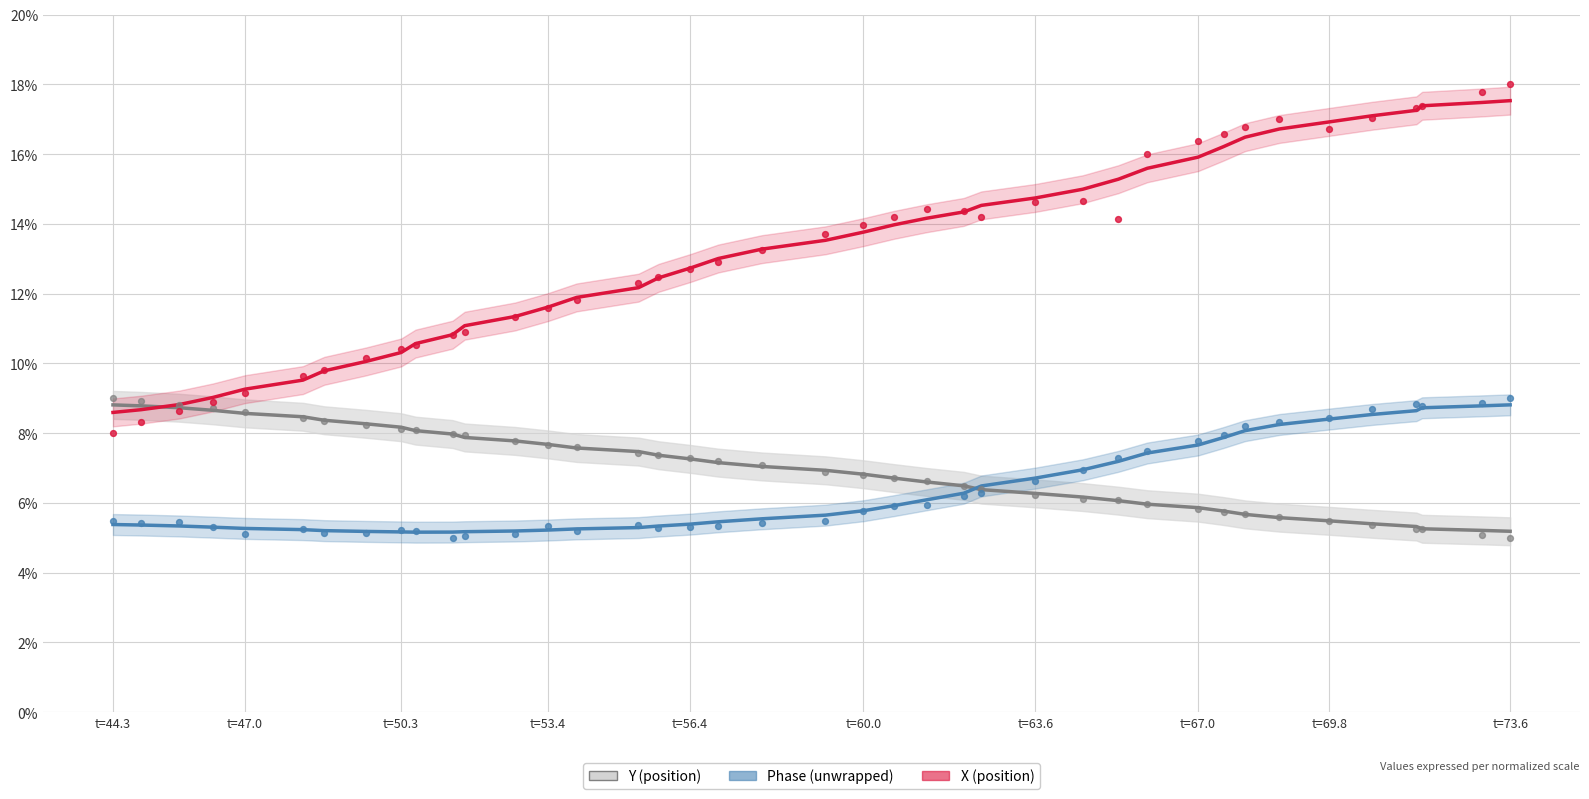

Which series has the widest spread of Y values?

X (position)